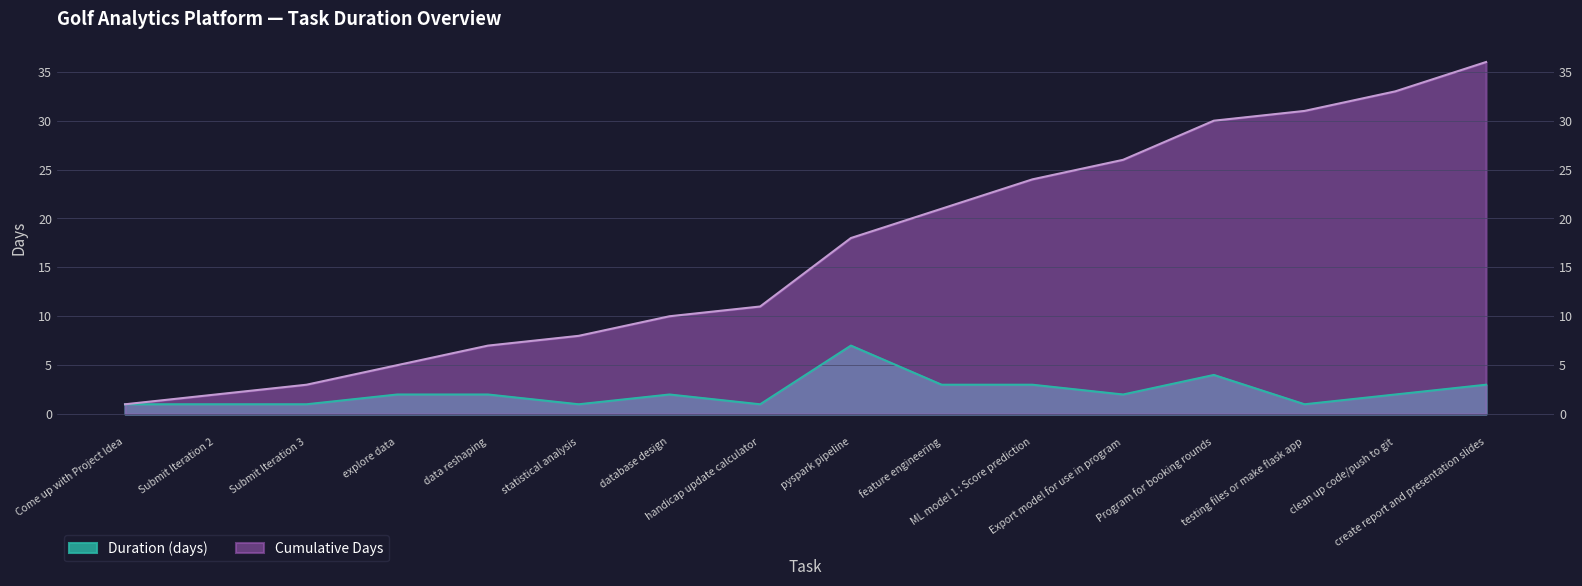

Is it true that Duration (days) equals 7 at pyspark pipeline?

True